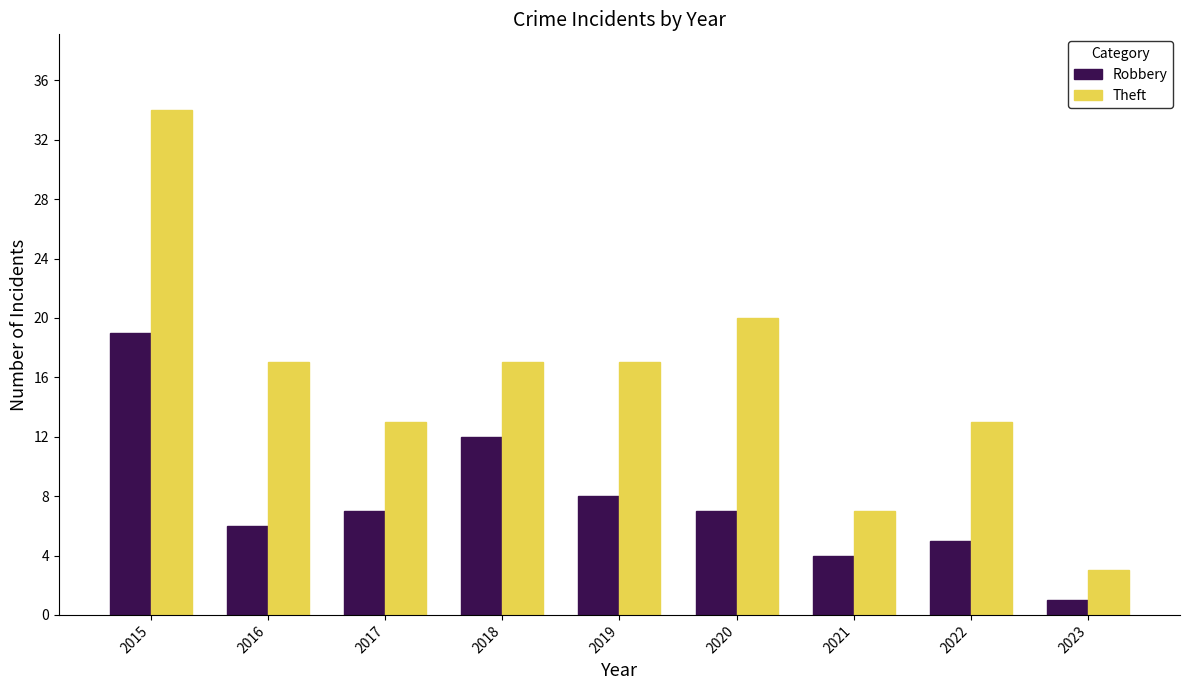

Which series has the widest spread of values?

Theft